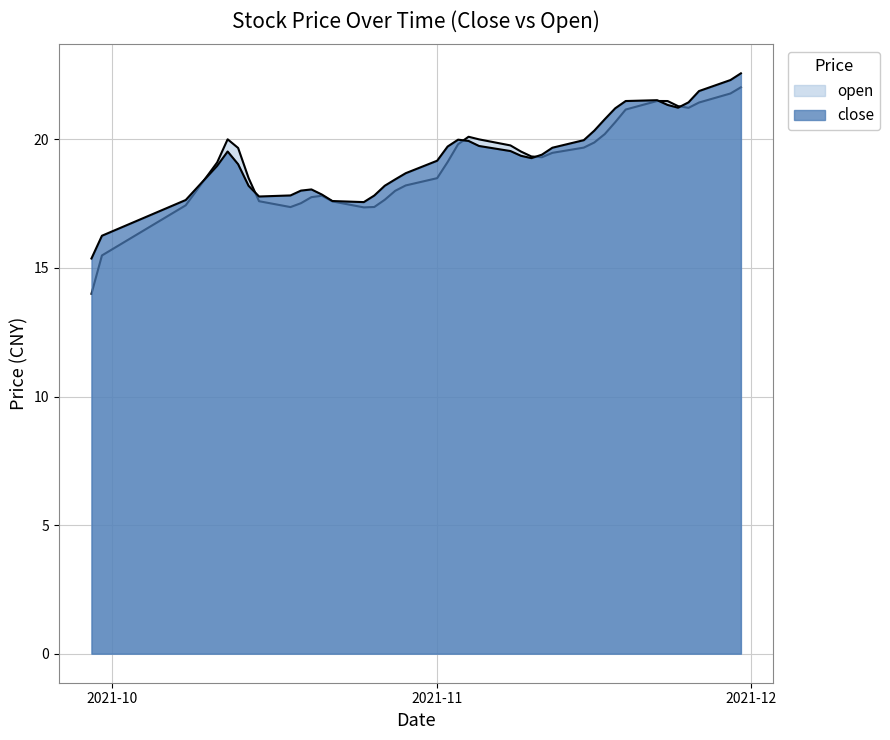

What is the label of the 19th point from the left?

2021-11-01